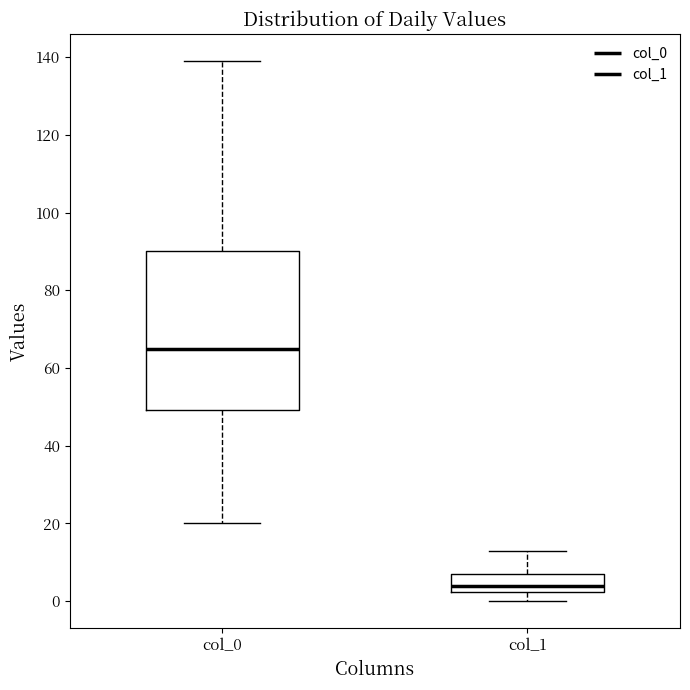

Where does the median line of the box for col_1 sit on the y-axis? The values are not printed on the chart, so give them approximately, as read against the axis.

4